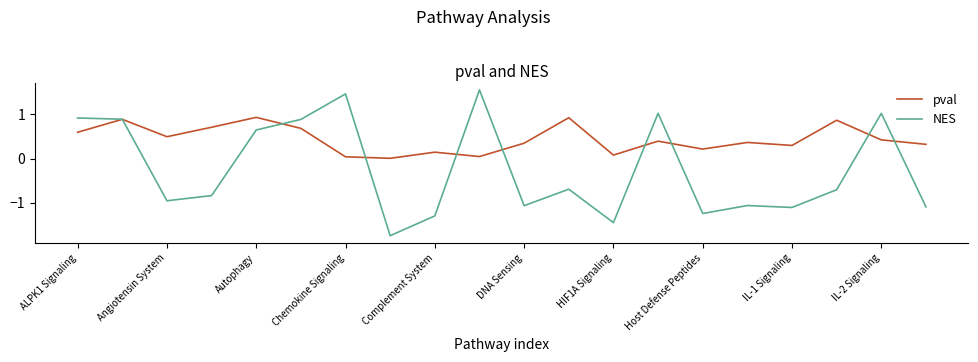

How many series are shown in this chart?

2